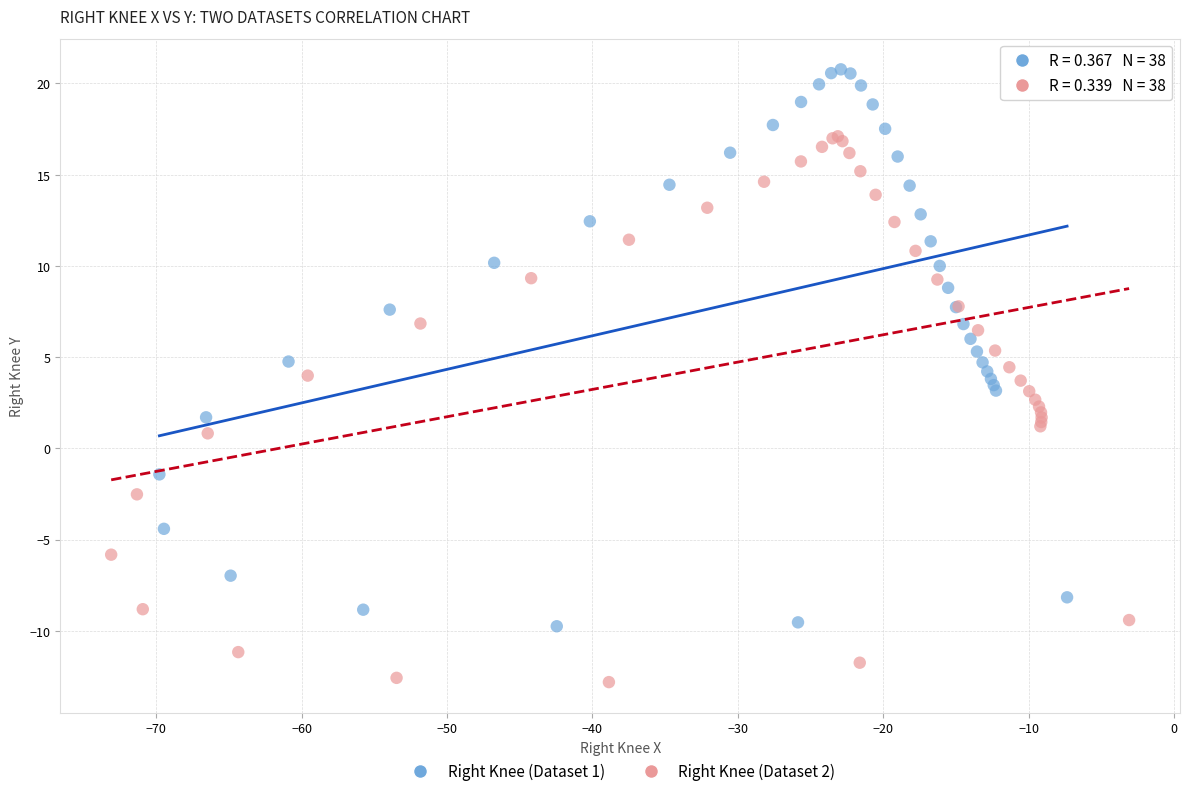

Which series contains the lowest Y value?

Right Knee (Dataset 2)